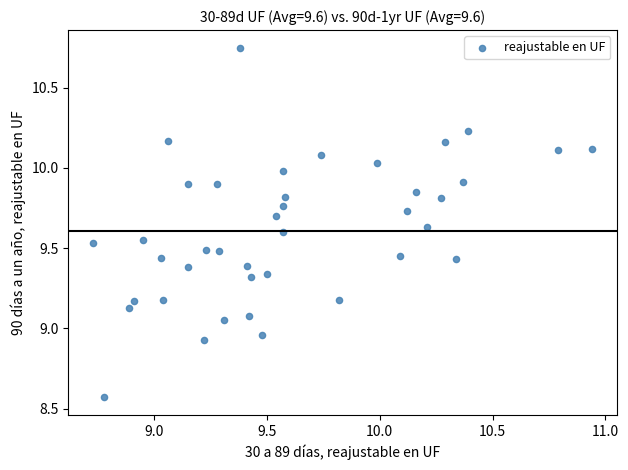

What is the range of Y values (max minus min)?

2.2